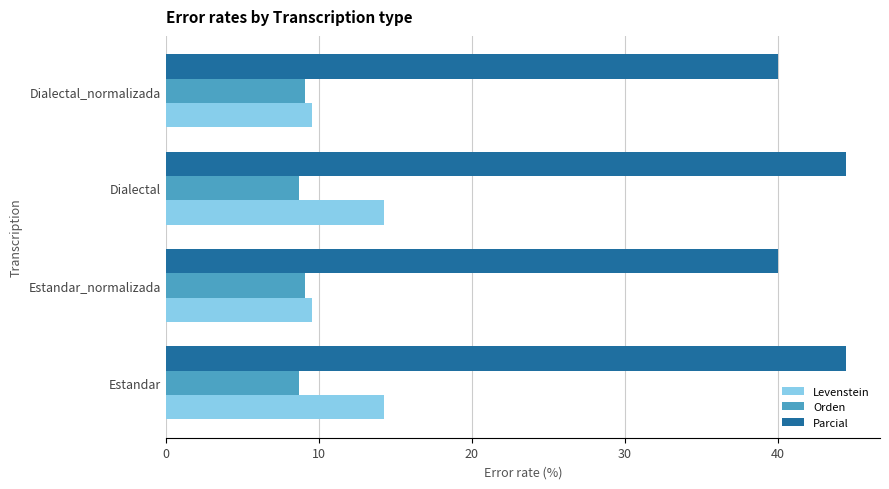

What are all the series names shown in the legend?

Levenstein, Orden, Parcial